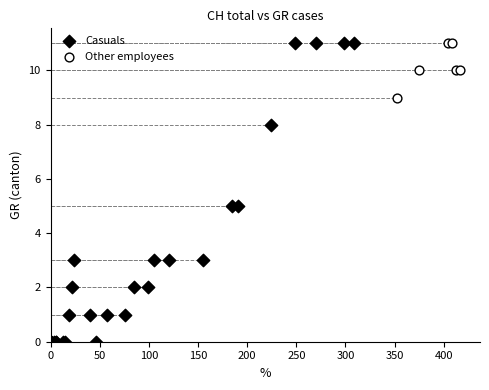

Which series has the largest Y range (max minus min)?

Casuals